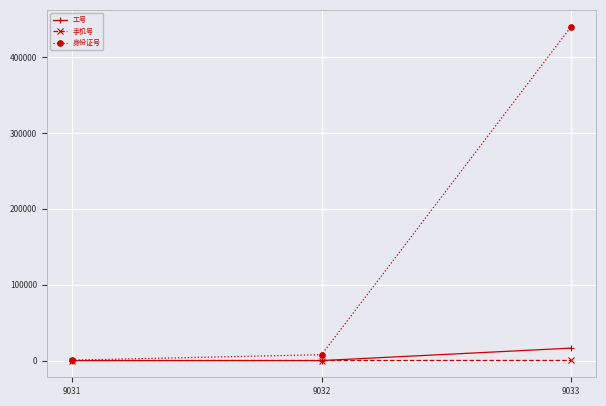

What is the difference between the second highest and minimum values in the 工号 series?

1